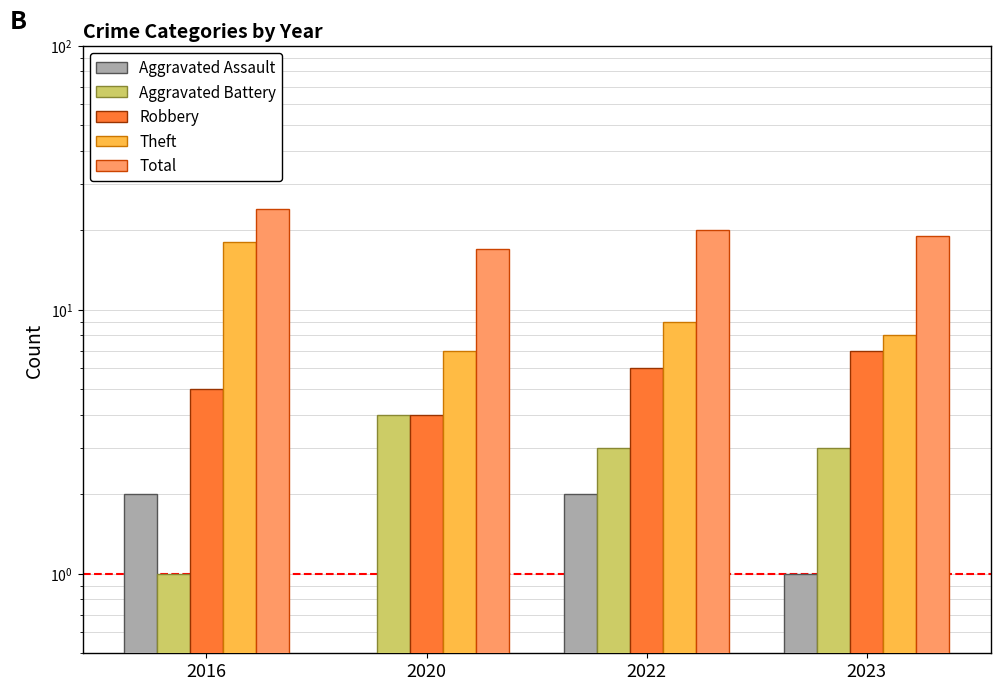

Rank the series at 2016 from highest to lowest value.

Total, Theft, Robbery, Aggravated Assault, Aggravated Battery